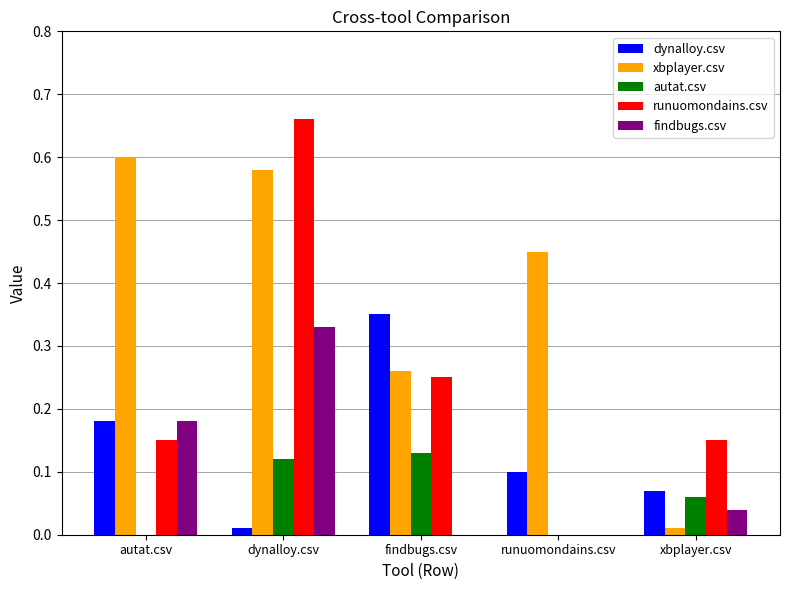

Which series changed the most between autat.csv and dynalloy.csv?

runuomondains.csv